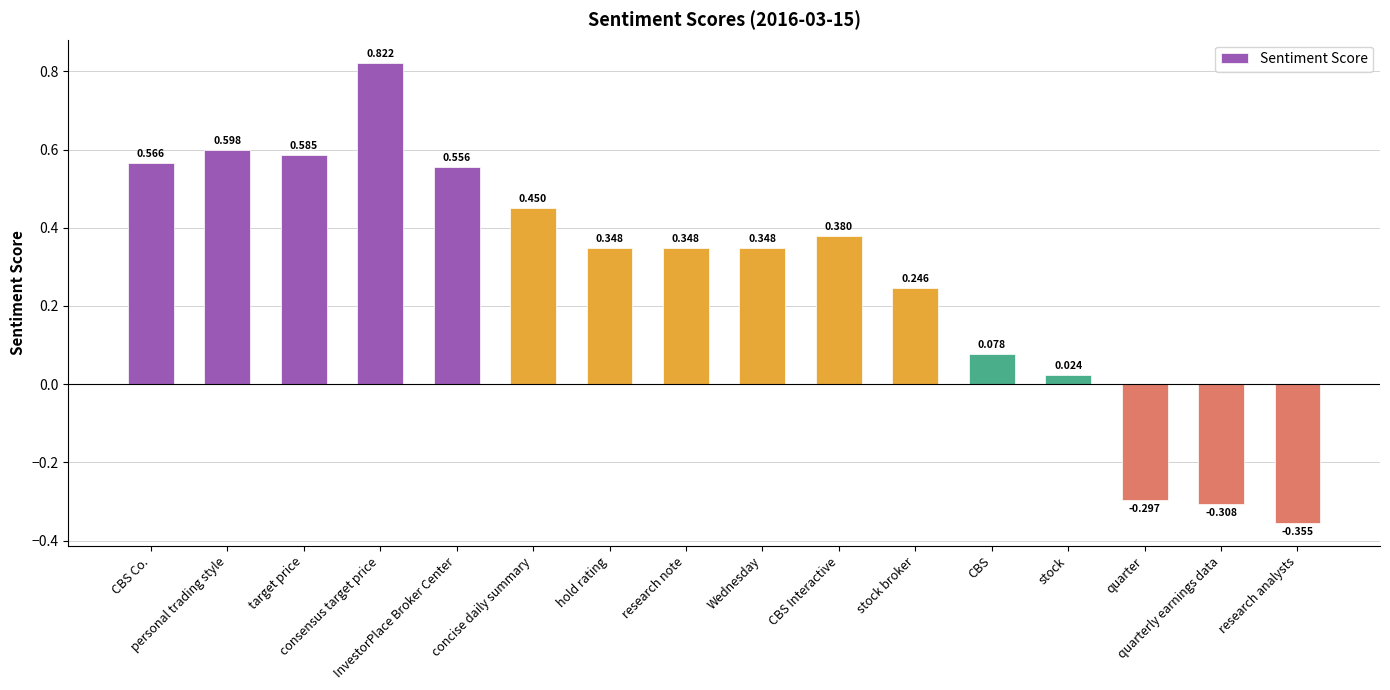

Rank the categories by value from highest to lowest.

consensus target price, personal trading style, target price, CBS Co., InvestorPlace Broker Center, concise daily summary, CBS Interactive, hold rating, research note, Wednesday, stock broker, CBS, stock, quarter, quarterly earnings data, research analysts